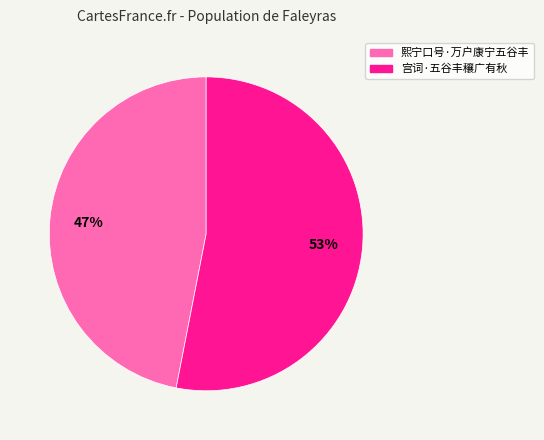

Is there a majority slice in this chart?

Yes